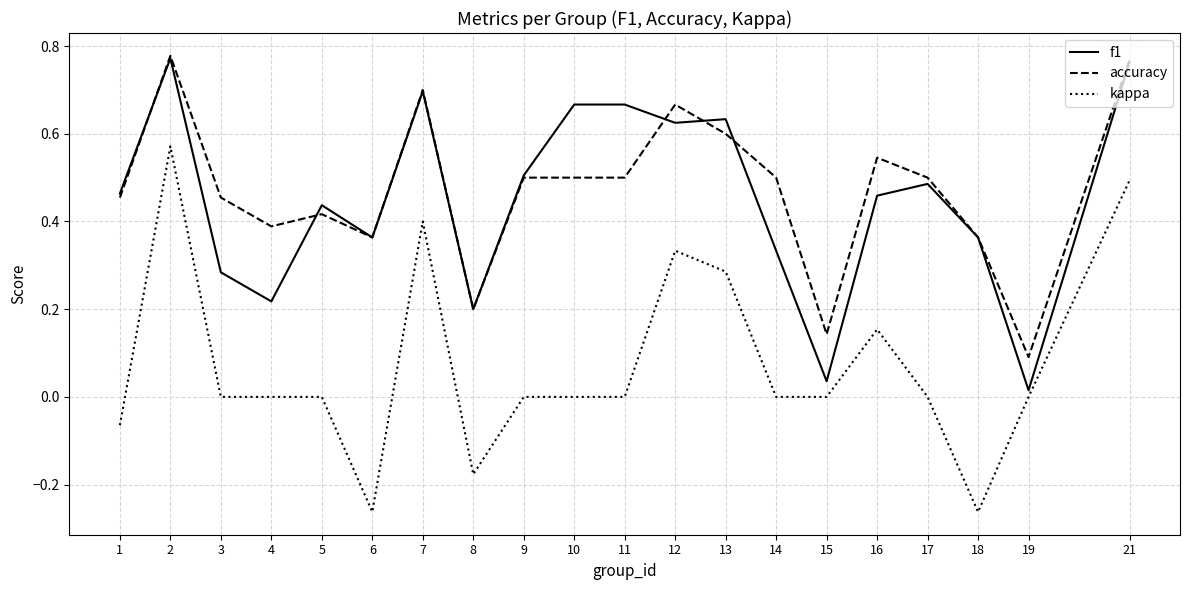

True or false: accuracy and kappa cross at least once.

False